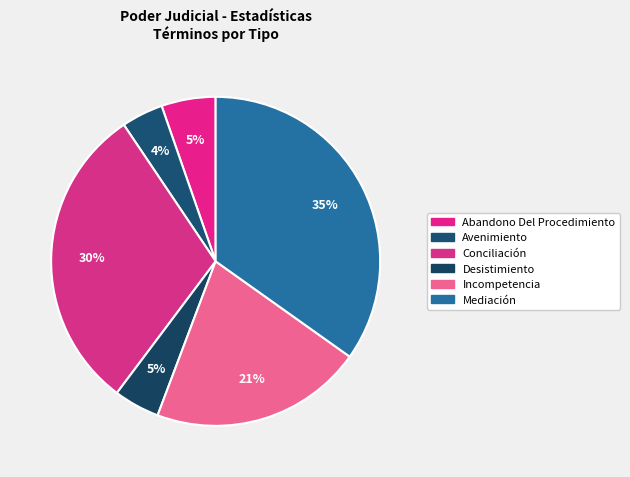

What percentage is the Incompetencia slice, to the nearest percent?

21%